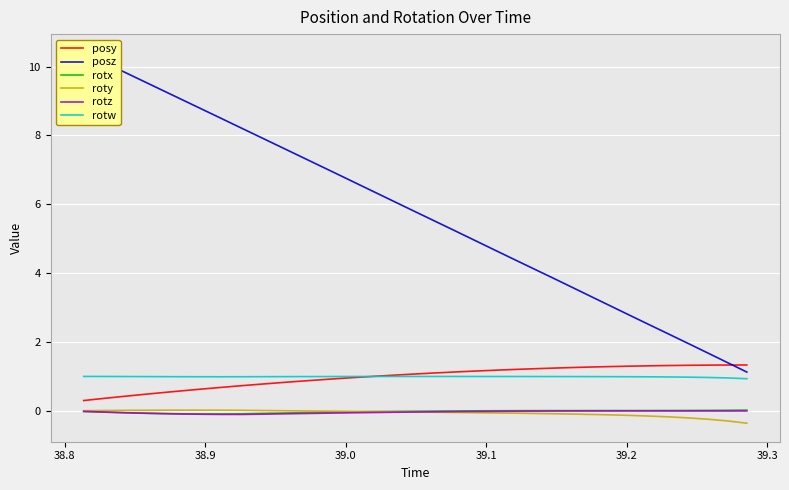

True or false: rotw and rotx intersect in this chart.

False